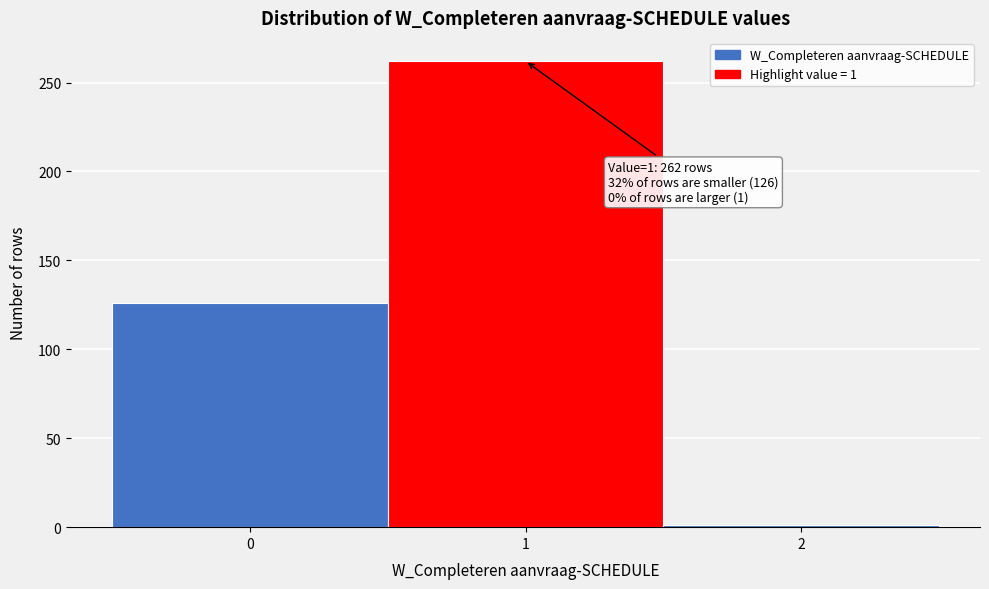

Which range on the x-axis has the tallest bar?

0.5 to 1.5